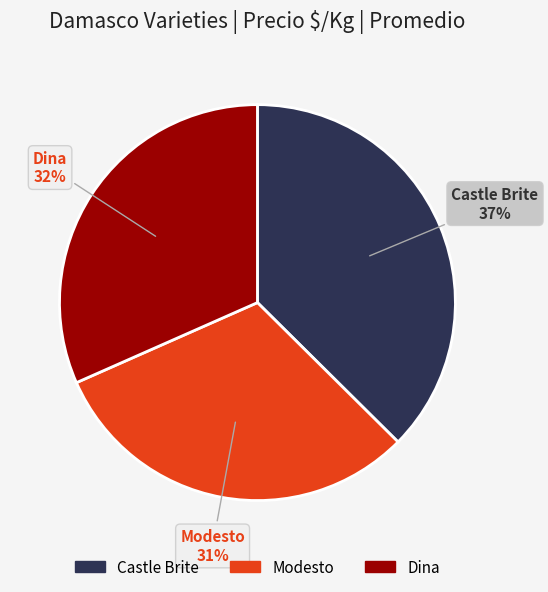

Rank the categories by value from highest to lowest.

Castle Brite, Dina, Modesto